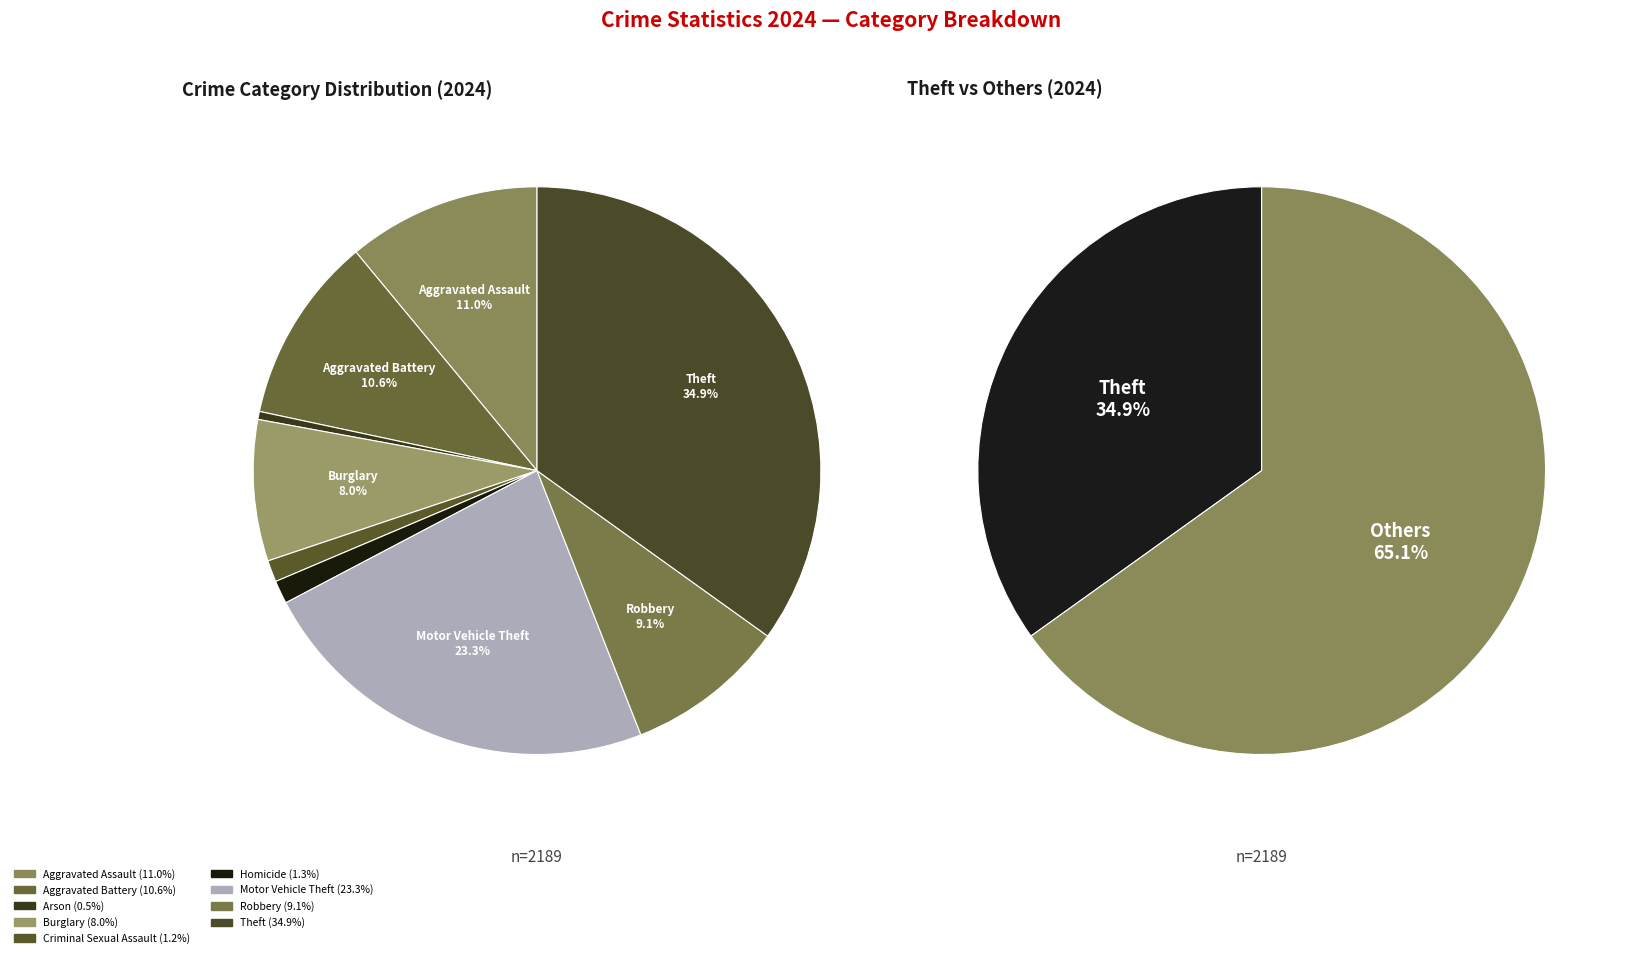

Does Burglary represent more than half of the total?

No